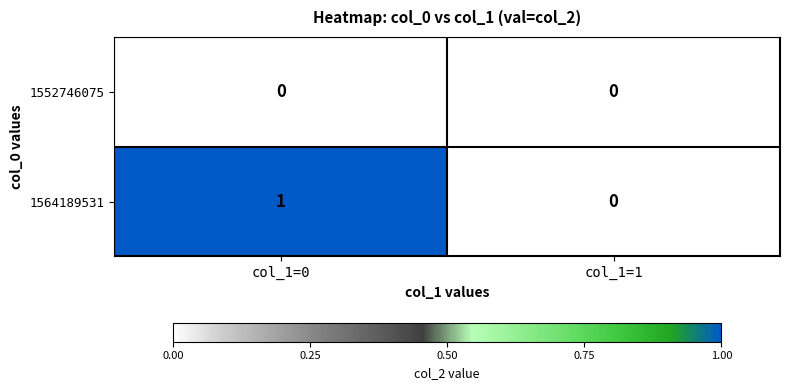

At which label is 1564189531 closest to 0?

col_1=1